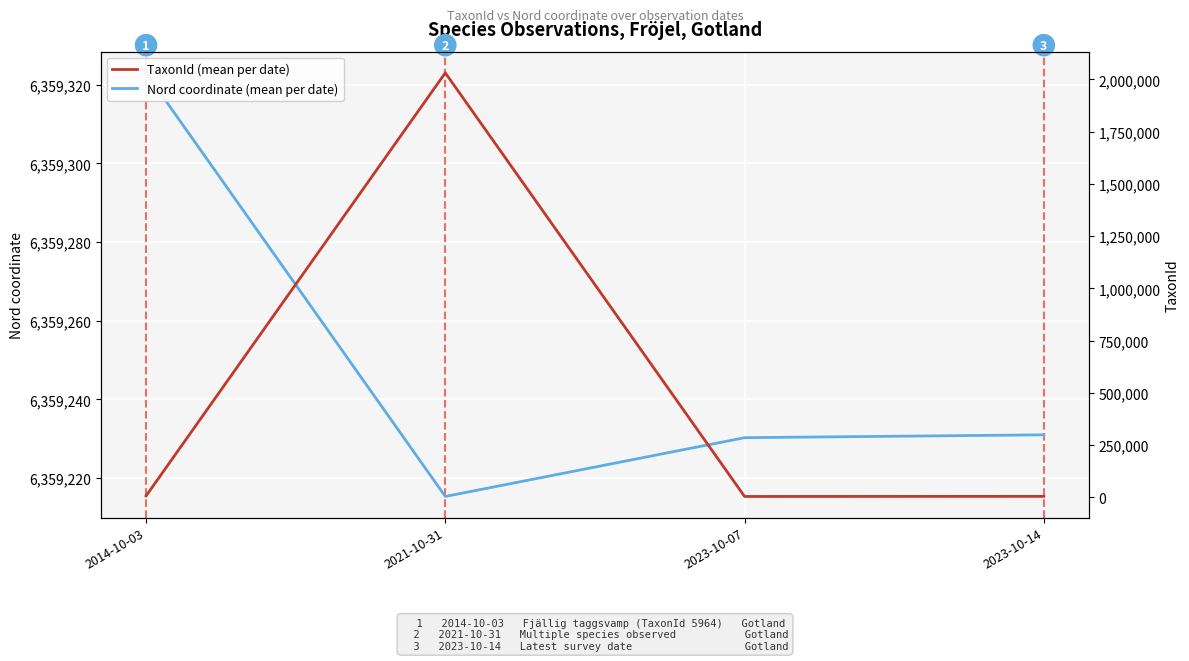

What is the difference between the second highest and minimum values in the Nord coordinate (mean per date) series?

15.7